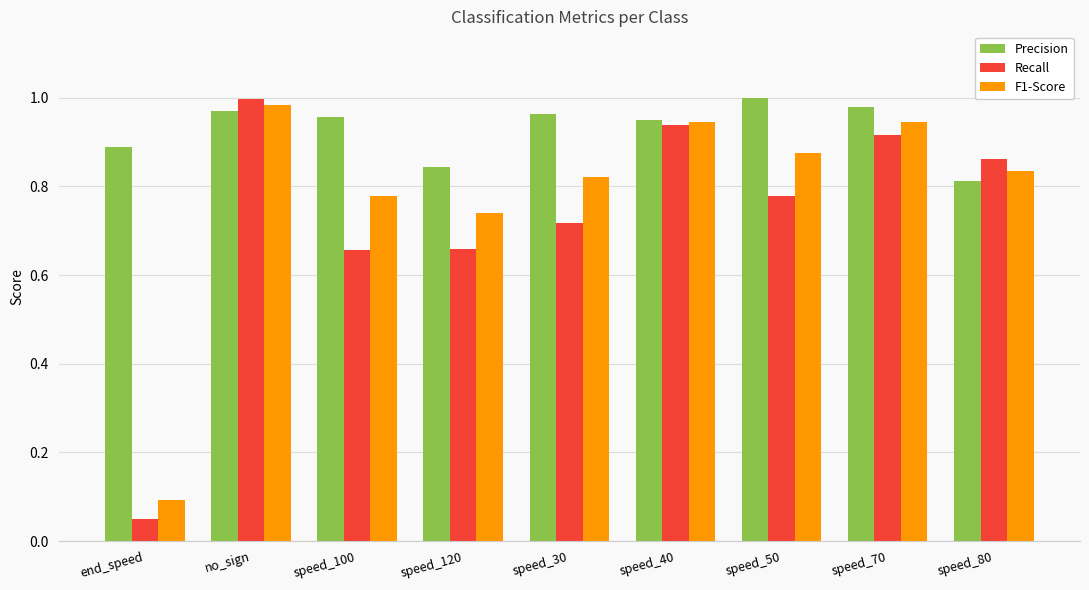

What is the spread (max minus min) of values at speed_50?

0.2